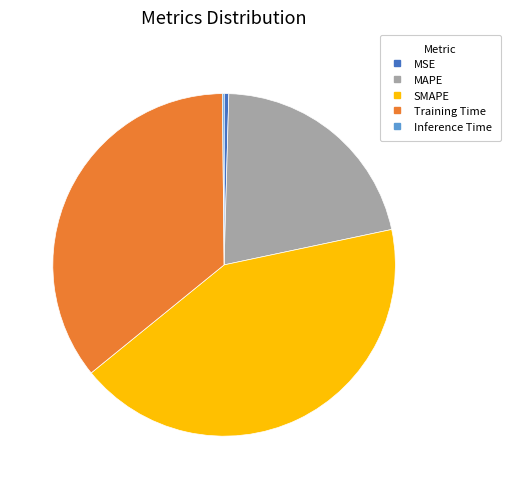

Does any single category account for the majority?

No